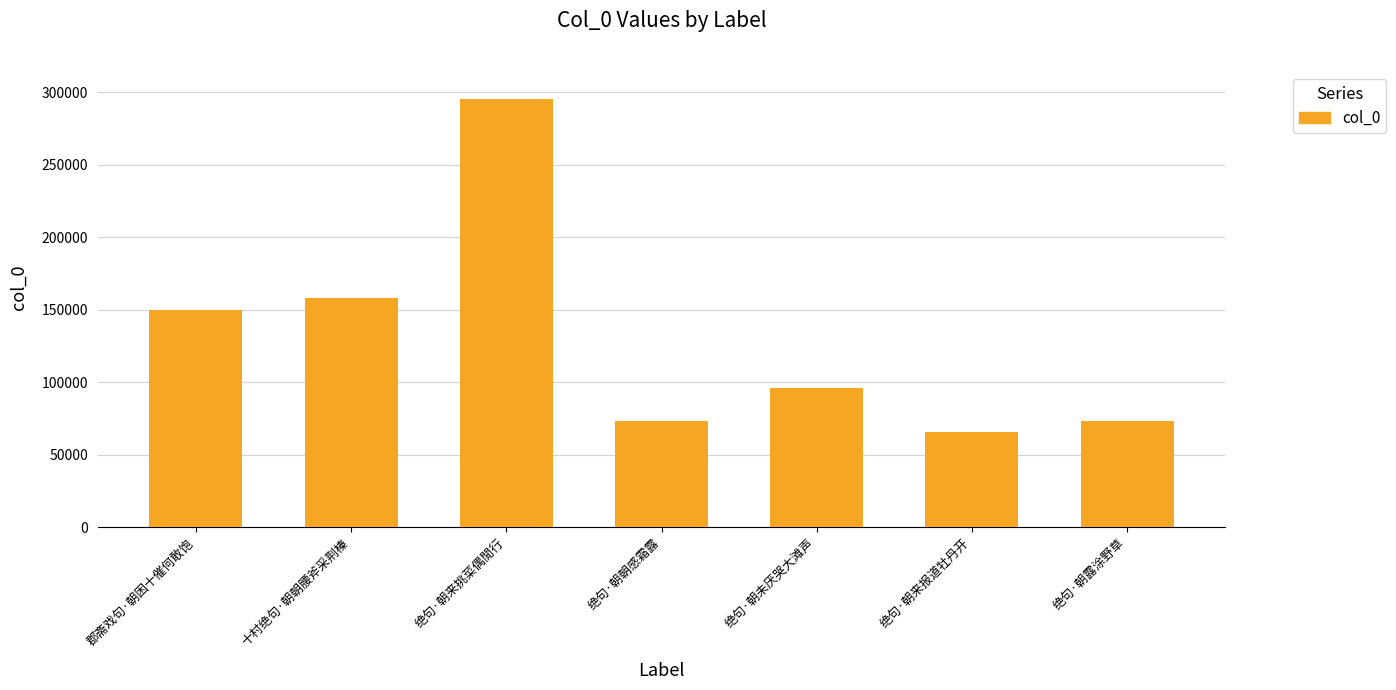

Which has a higher value, 十村绝句·朝朝腰斧采荆榛 or 绝句·朝来挑菜偶閒行?

绝句·朝来挑菜偶閒行